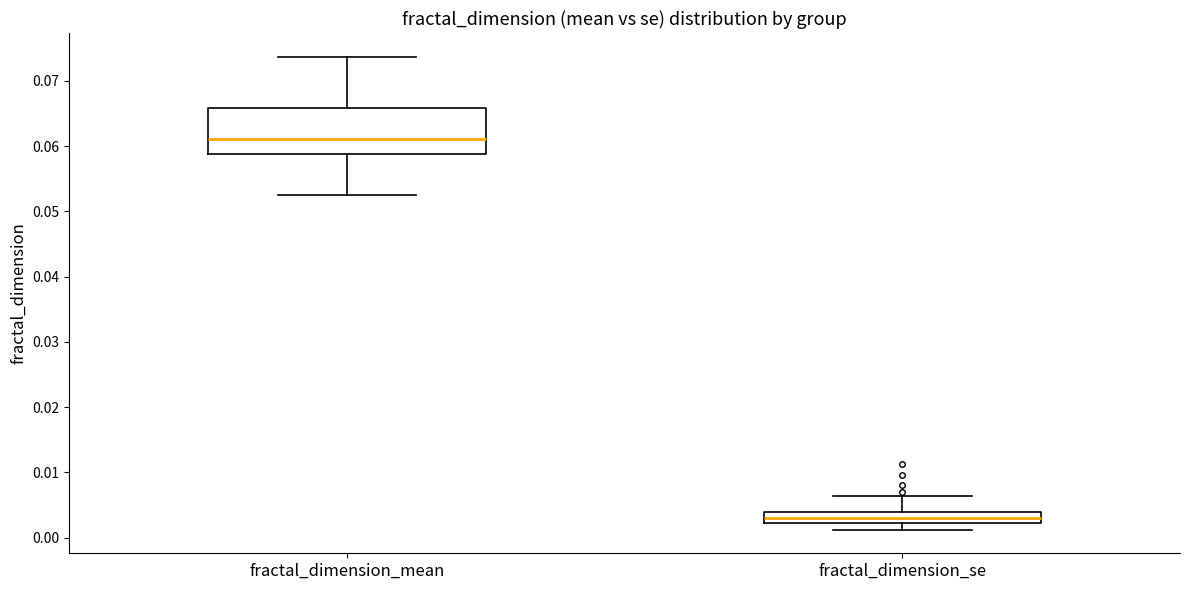

Comparing the boxes themselves (not the whiskers), which one is the tallest?

fractal_dimension_mean